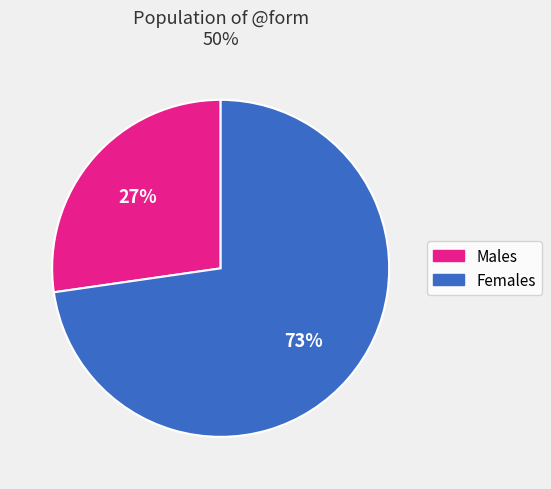

Does any single category account for the majority?

Yes